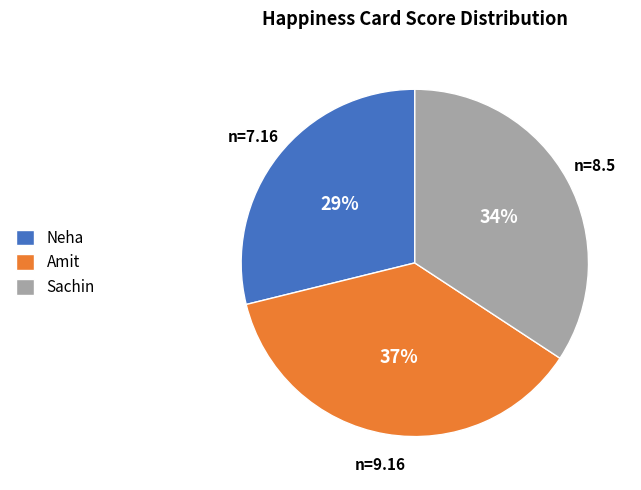

How many slices are in this pie chart?

3